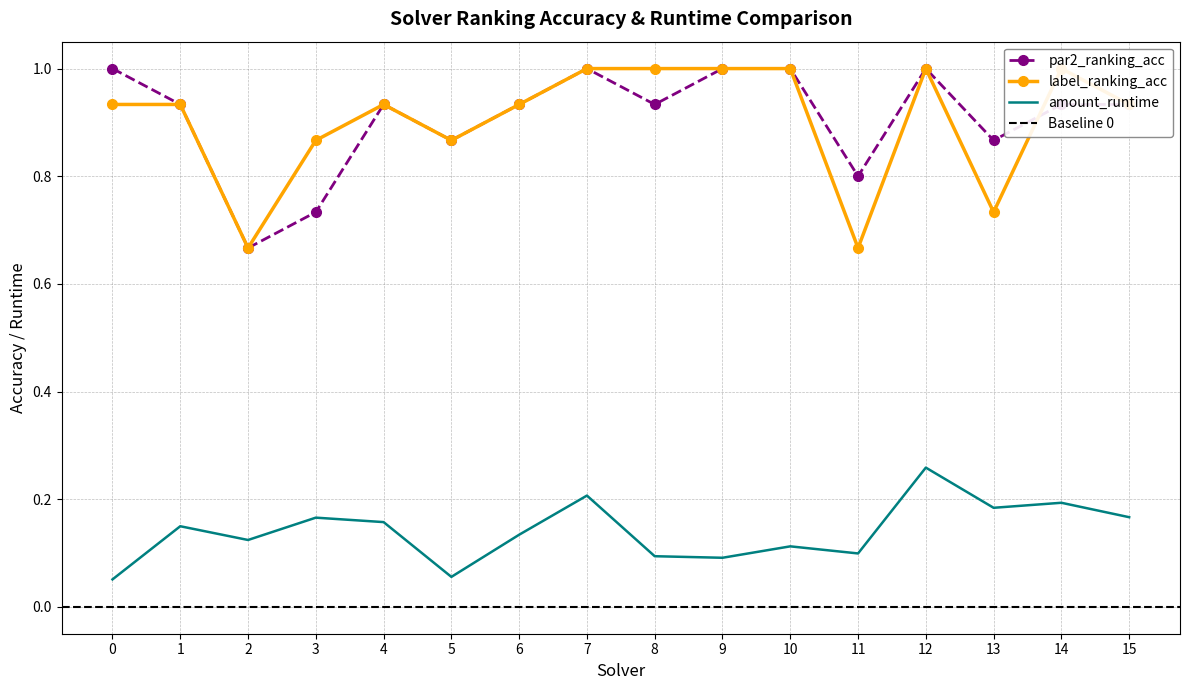

Rank the categories by label_ranking_acc value from lowest to highest.

2, 11, 13, 3, 5, 0, 1, 4, 6, 15, 7, 8, 9, 10, 12, 14